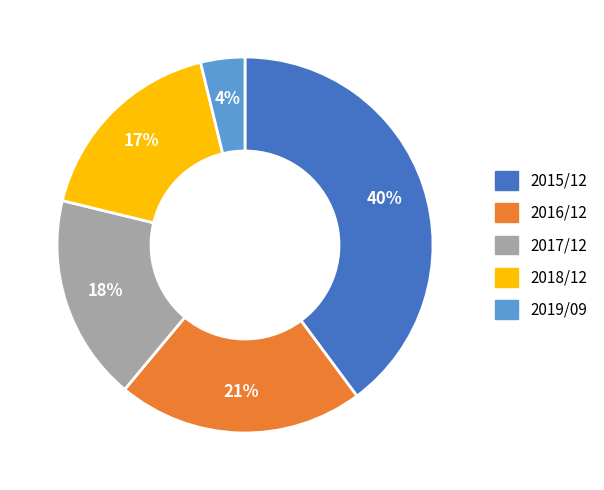

Does 2018/12 account for over 50% of the chart?

No